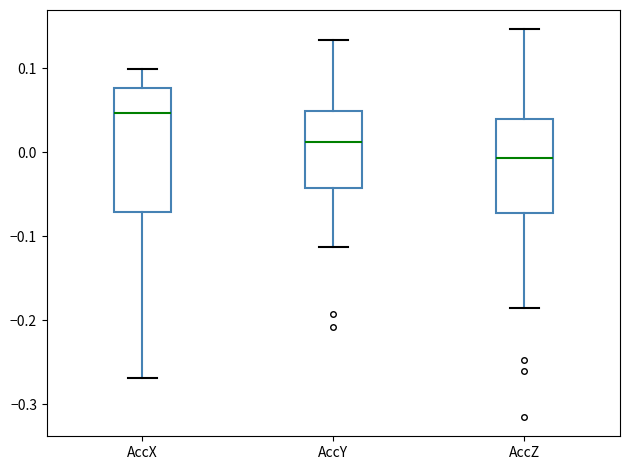

Where is the upper edge of the box for AccY on the y-axis? The values are not printed on the chart, so give them approximately, as read against the axis.

0.05